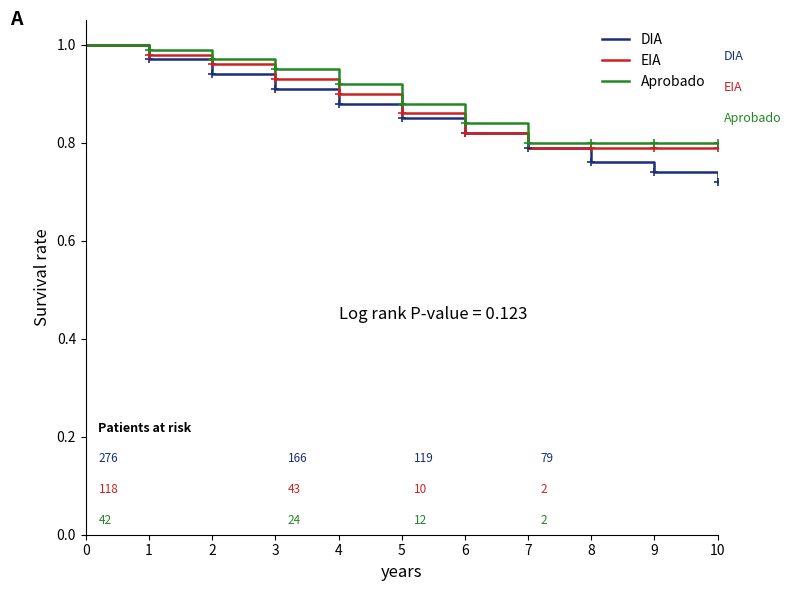

What are all the series names shown in the legend?

DIA, EIA, Aprobado